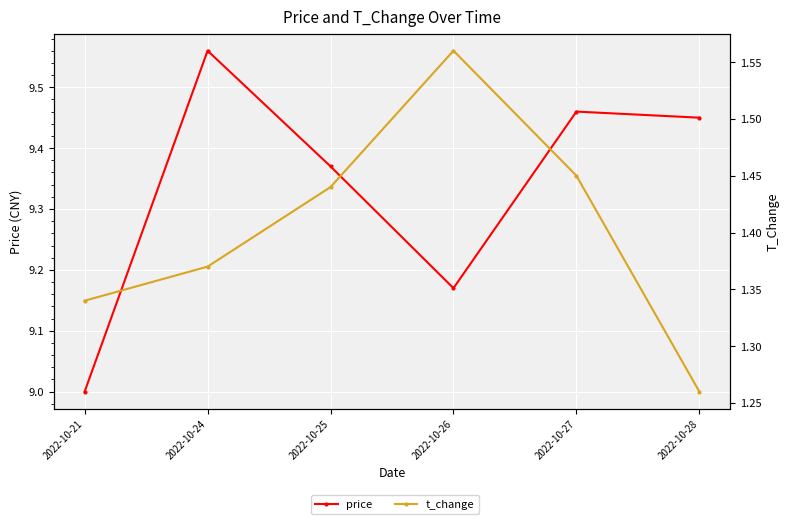

Where is the first local maximum for t_change?

2022-10-26